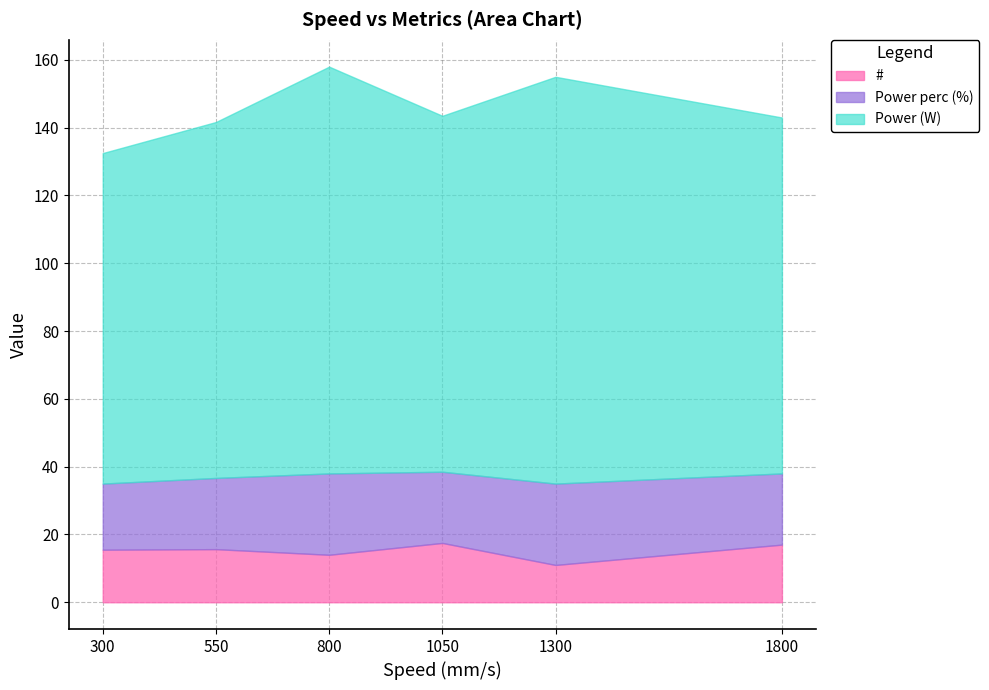

In #, how many points are lower than both neighbors (excluding endpoints)?

2